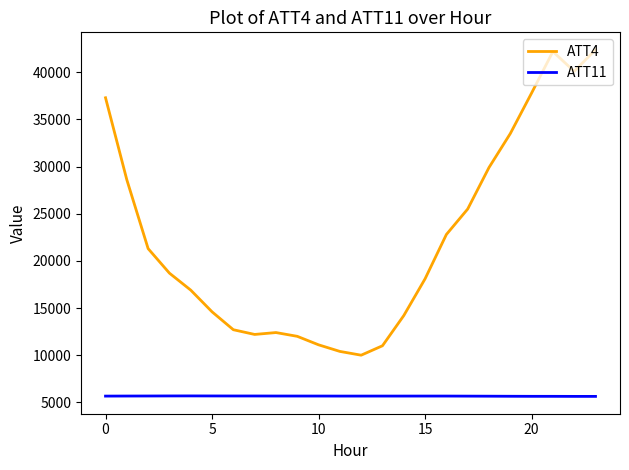

Rank the series by their average value, from highest to lowest.

ATT4, ATT11